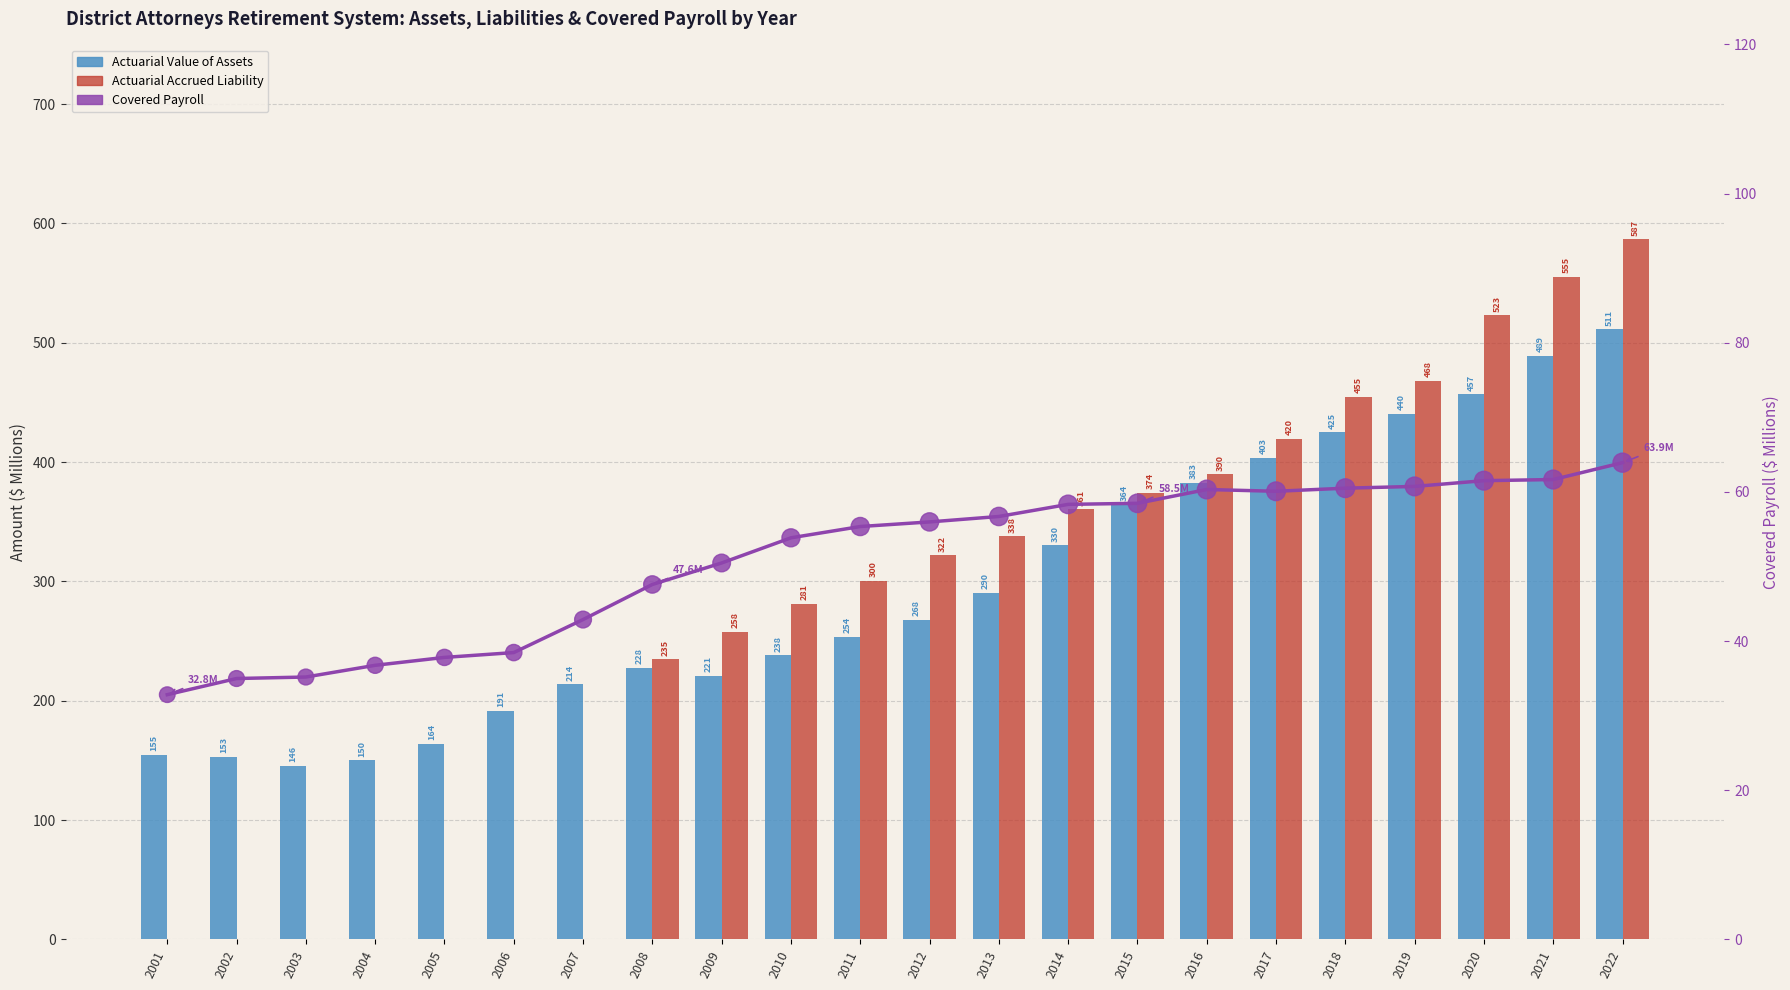

Which series contains the highest Y value?

Actuarial Accrued Liability